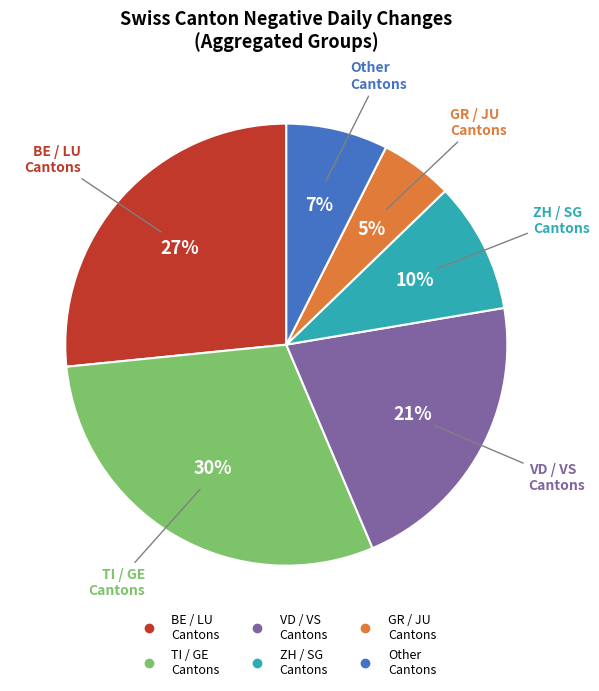

To the nearest percent, what is the average slice percentage?

17%